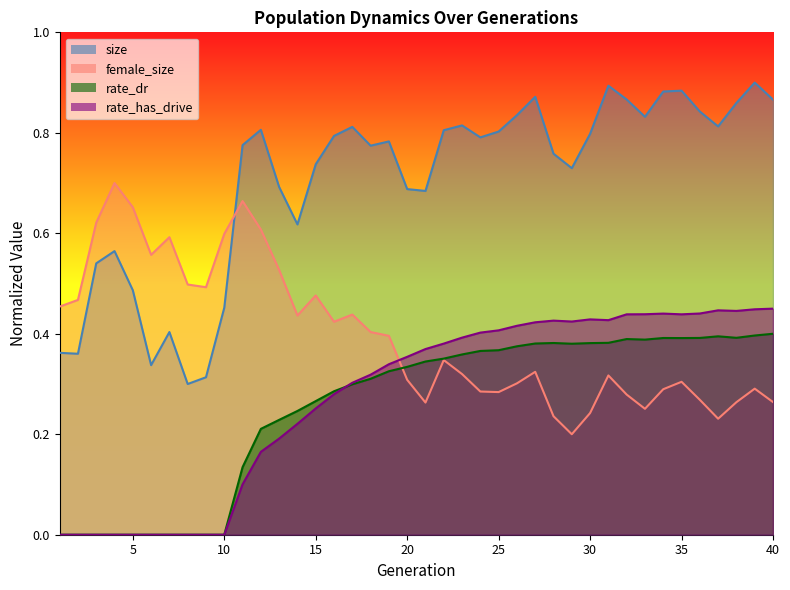

Reading left to right, transcribe all the data shown in this chart.

size: 0.4	0.4	0.5	0.6	0.5	0.3	0.4	0.3	0.3	0.5	0.8	0.8	0.7	0.6	0.7	0.8	0.8	0.8	0.8	0.7	0.7	0.8	0.8	0.8	0.8	0.8	0.9	0.8	0.7	0.8	0.9	0.9	0.8	0.9	0.9	0.8	0.8	0.9	0.9	0.9
female_size: 0.5	0.5	0.6	0.7	0.7	0.6	0.6	0.5	0.5	0.6	0.7	0.6	0.5	0.4	0.5	0.4	0.4	0.4	0.4	0.3	0.3	0.3	0.3	0.3	0.3	0.3	0.3	0.2	0.2	0.2	0.3	0.3	0.3	0.3	0.3	0.3	0.2	0.3	0.3	0.3
rate_dr: 0.0	0.0	0.0	0.0	0.0	0.0	0.0	0.0	0.0	0.0	0.1	0.2	0.2	0.2	0.3	0.3	0.3	0.3	0.3	0.3	0.3	0.4	0.4	0.4	0.4	0.4	0.4	0.4	0.4	0.4	0.4	0.4	0.4	0.4	0.4	0.4	0.4	0.4	0.4	0.4
rate_has_drive: 0.0	0.0	0.0	0.0	0.0	0.0	0.0	0.0	0.0	0.0	0.1	0.2	0.2	0.2	0.3	0.3	0.3	0.3	0.3	0.4	0.4	0.4	0.4	0.4	0.4	0.4	0.4	0.4	0.4	0.4	0.4	0.4	0.4	0.4	0.4	0.4	0.4	0.4	0.4	0.4